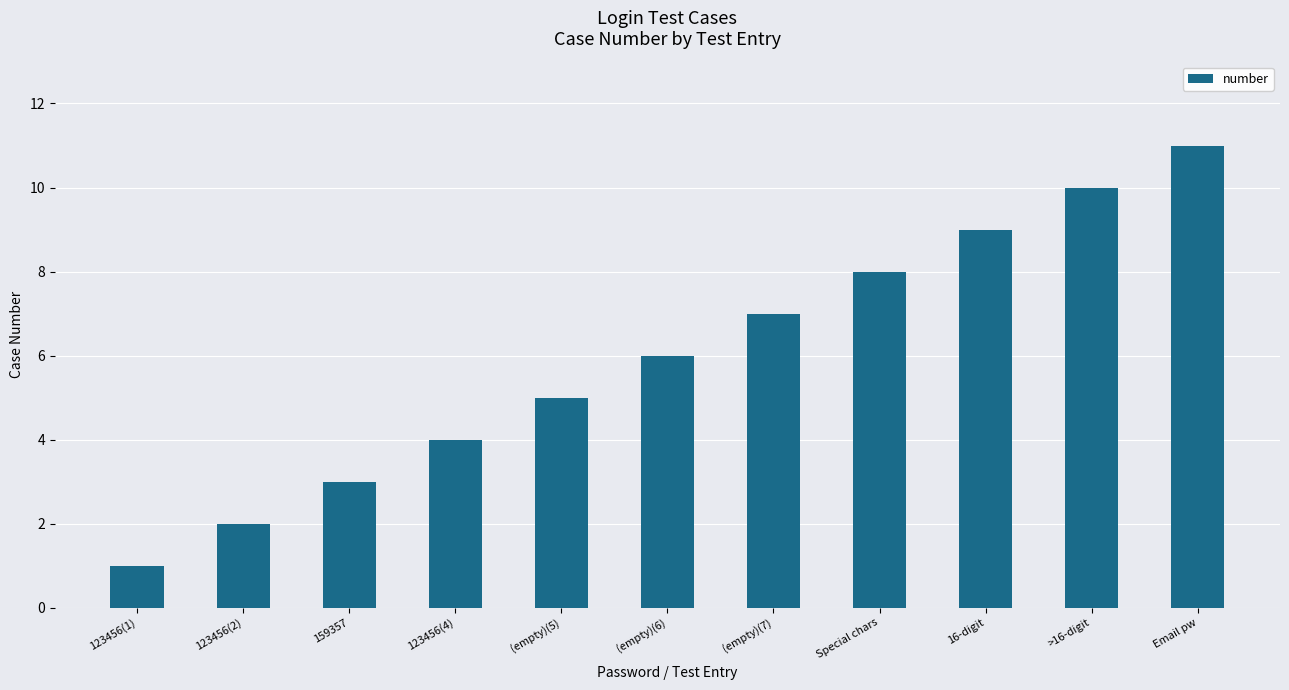

How many values are below 6?

5